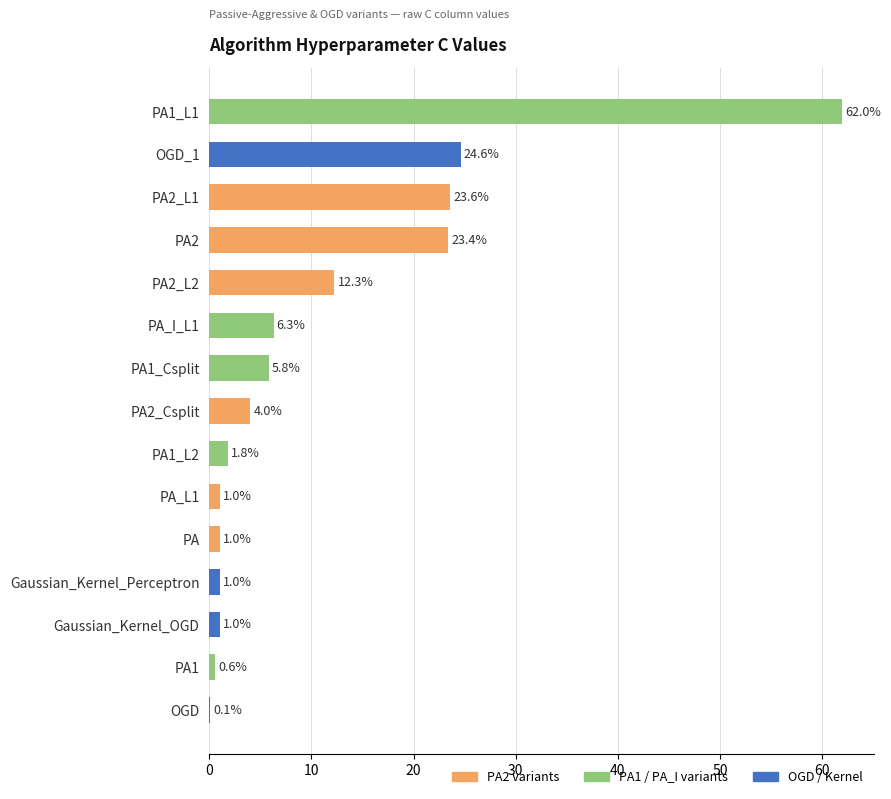

Which label corresponds to the largest value in the chart?

PA1_L1